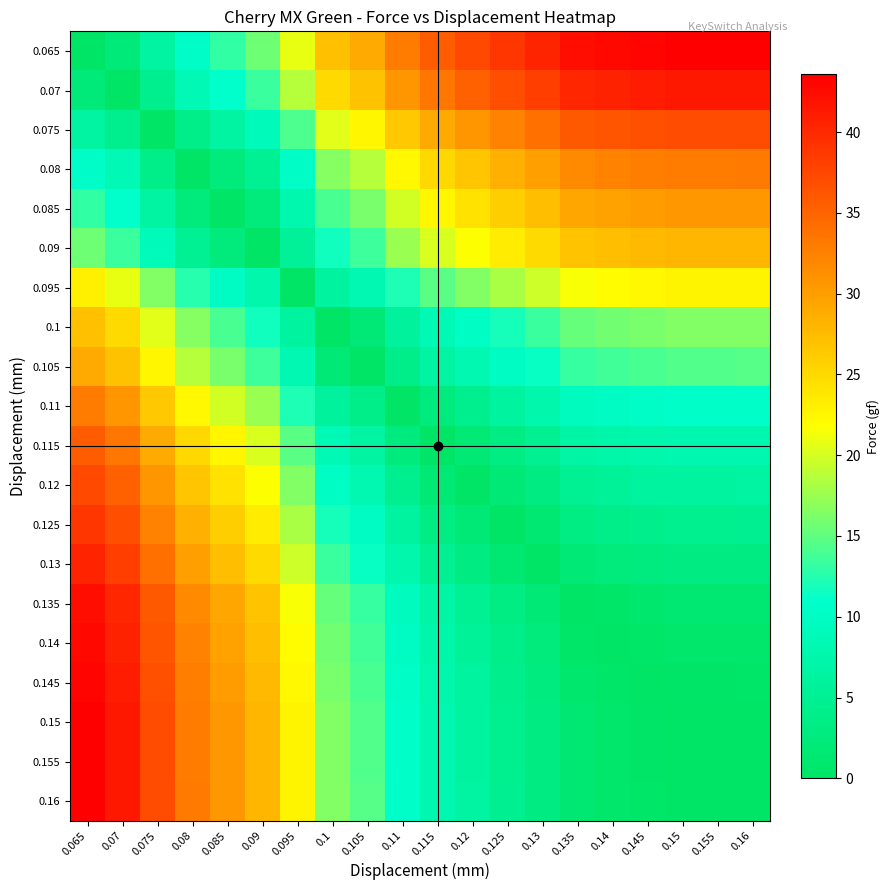

Which category has the highest value across all series?

0.16